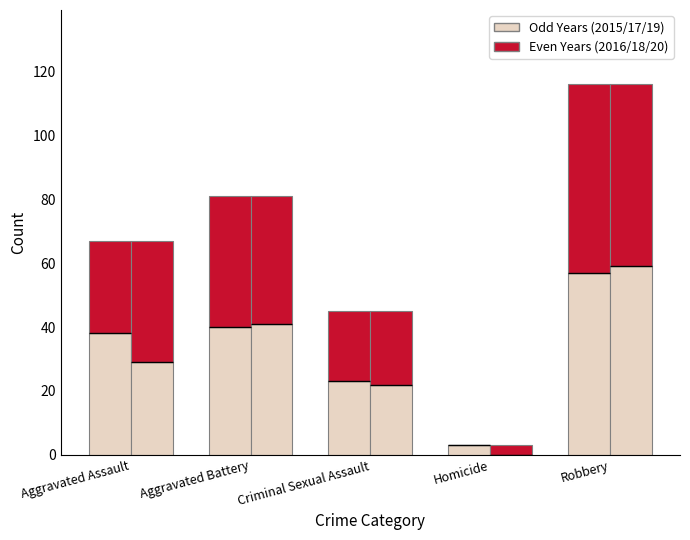

Reading left to right, list all the values displayed in this chart.

2015/2017/2019: Aggravated Assault=38	Aggravated Battery=40	Criminal Sexual Assault=23	Homicide=3	Robbery=57
2016/2018/2020: Aggravated Assault=29	Aggravated Battery=41	Criminal Sexual Assault=22	Homicide=0	Robbery=59